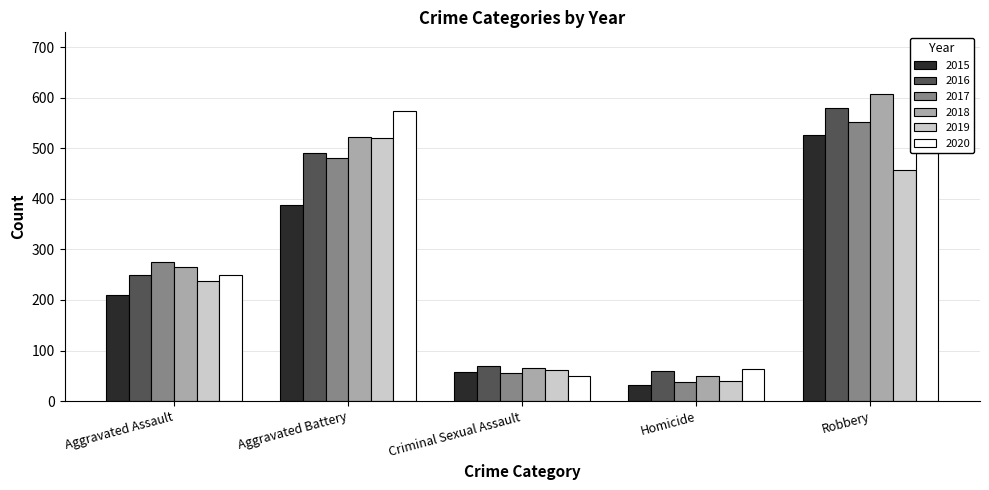

The 2019 series shows 193 at Aggravated Battery. True or false?

False